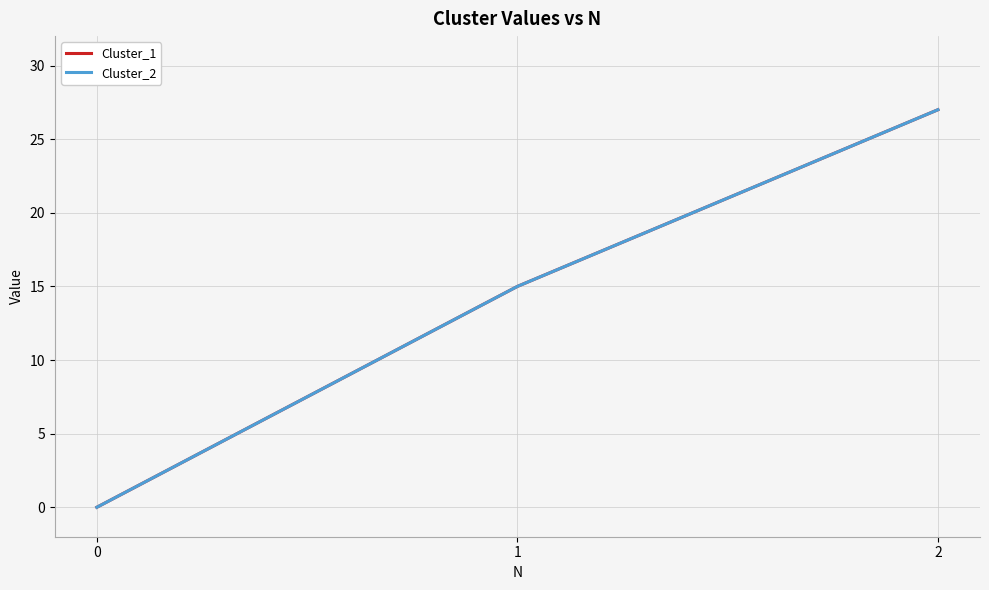

Which series has the largest range (max minus min)?

Cluster_1